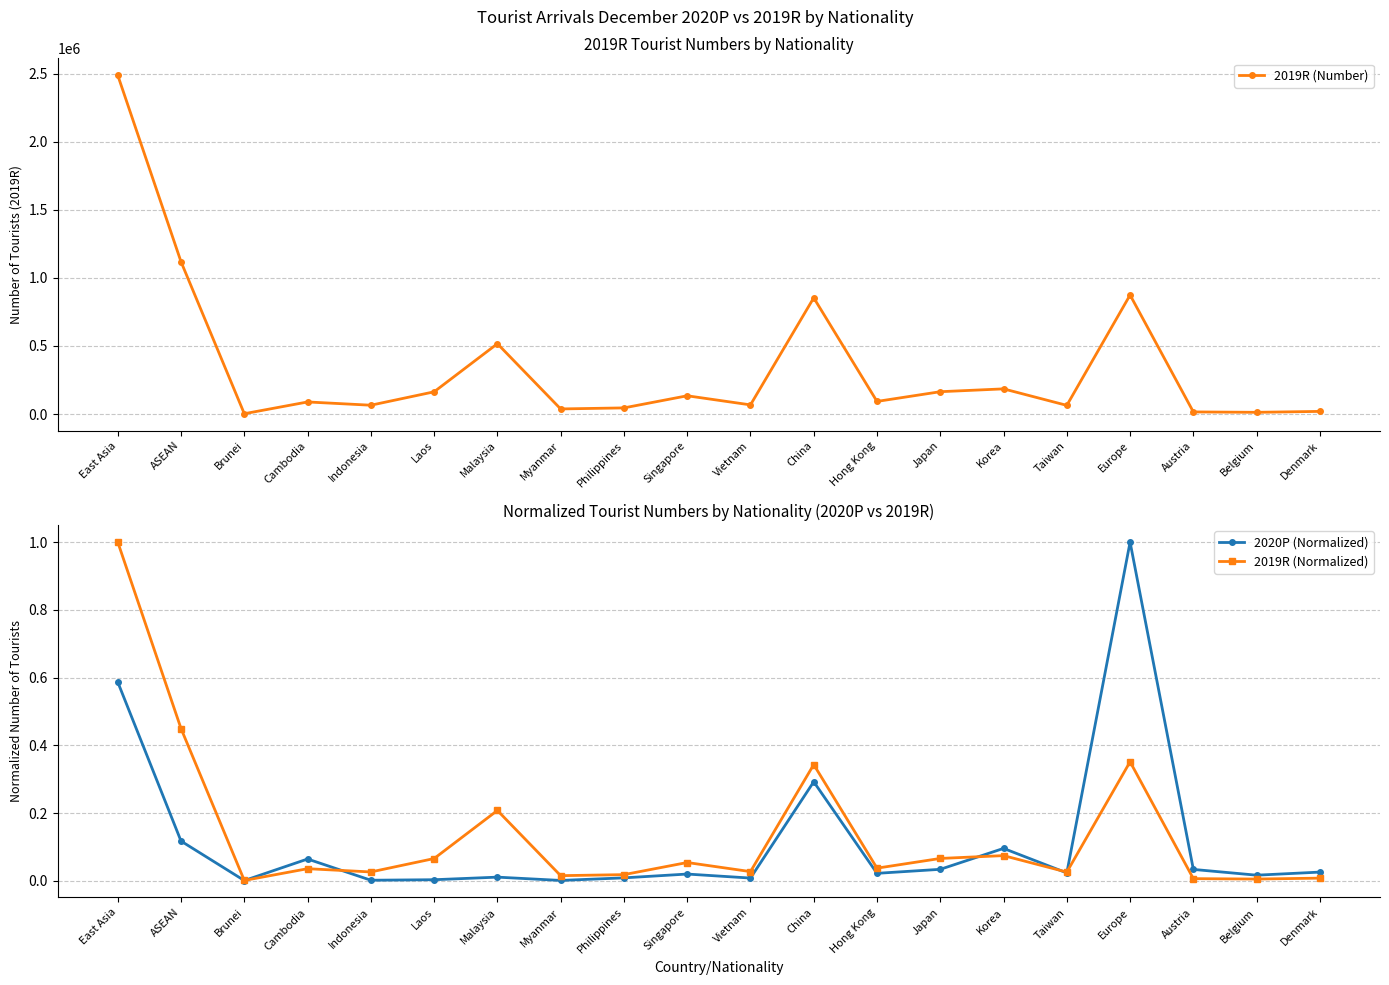

What are all the series names shown in the legend?

2019R (Number), 2020P (Normalized), 2019R (Normalized)